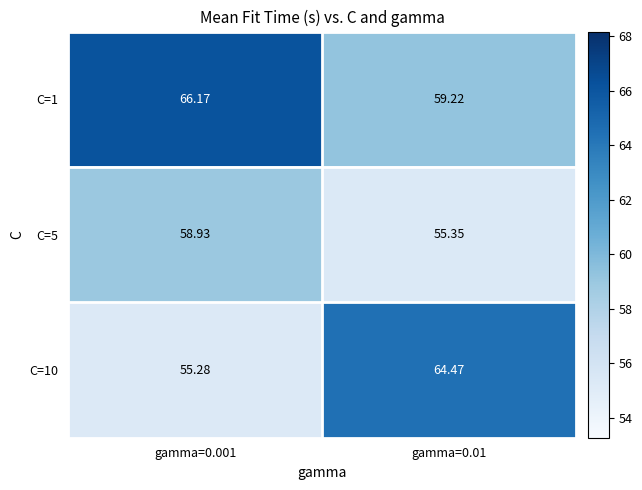

At which category is the sum across all series the highest?

gamma=0.001